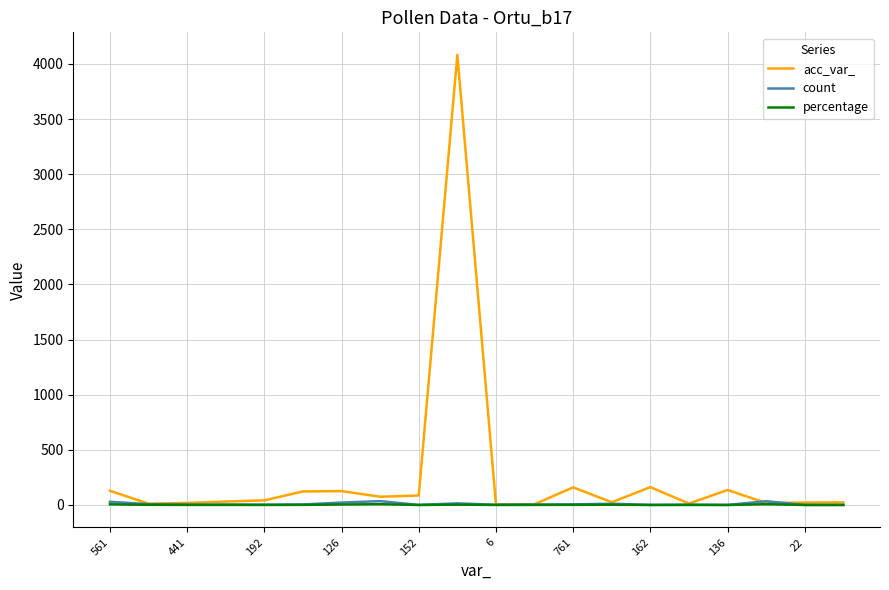

What is the maximum value for acc_var_?

4082.0